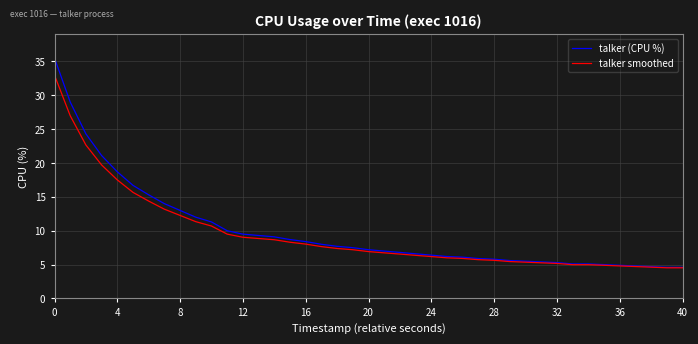

Which series has the largest range (max minus min)?

talker (CPU %)